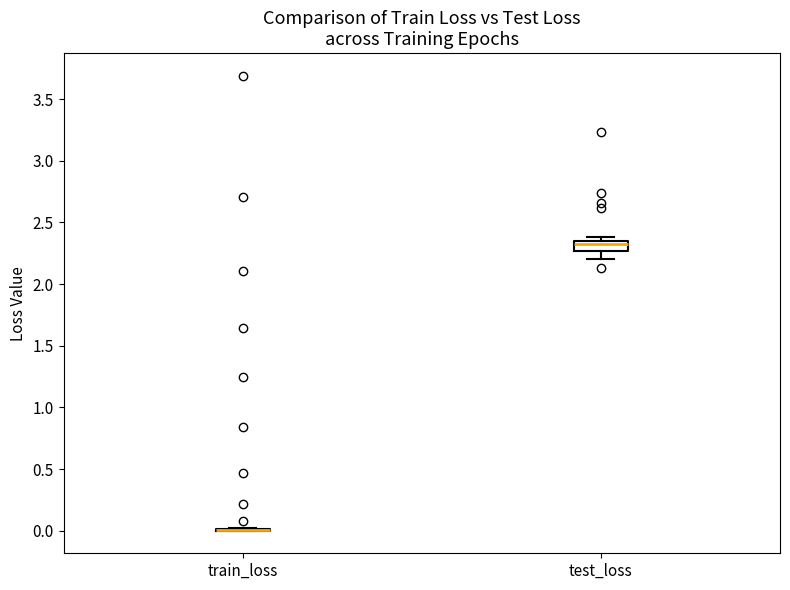

Which box is the tallest, from its lower edge to its upper edge?

test_loss